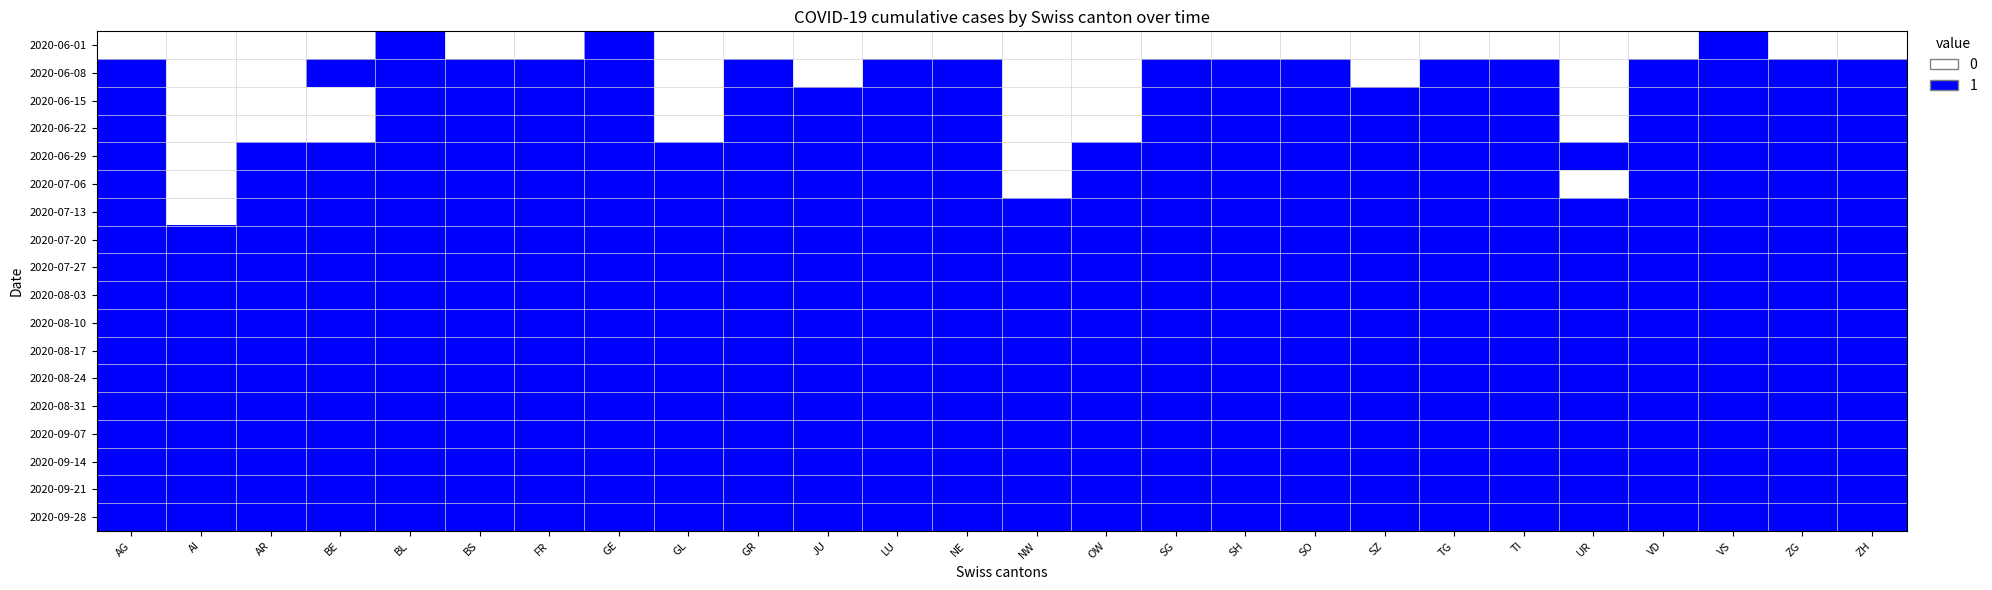

How many distinct data groups are displayed?

18